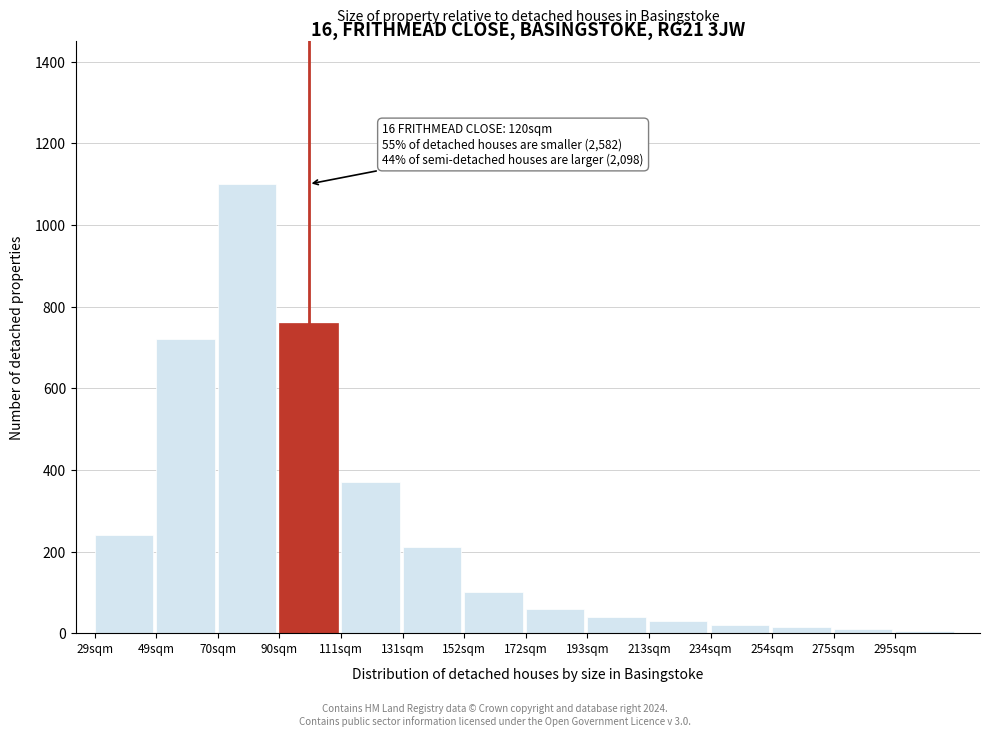

What is the difference between the maximum and minimum values?

1095